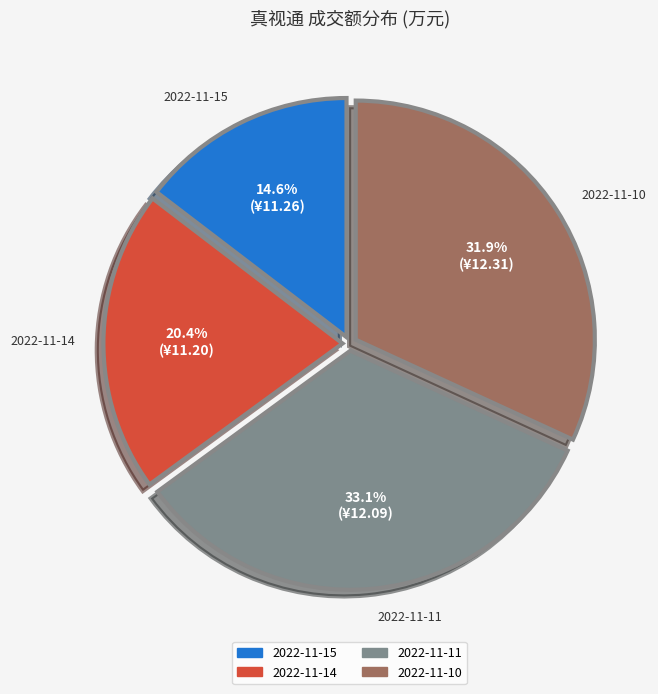

What percentage is the 2022-11-14 slice, to the nearest percent?

20%